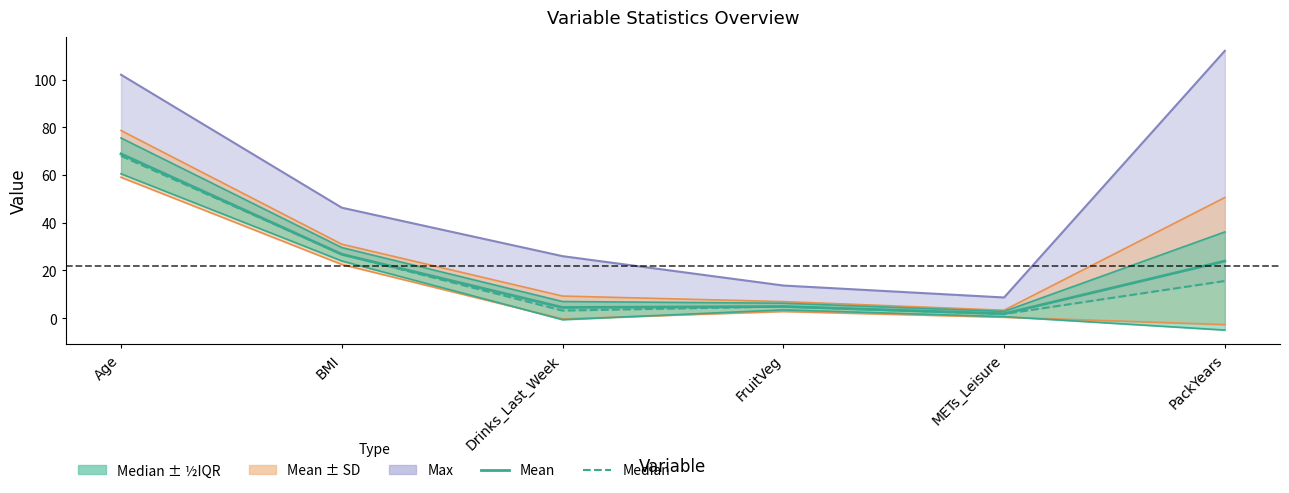

The value of Median at METs_Leisure is 0.6. True or false?

False